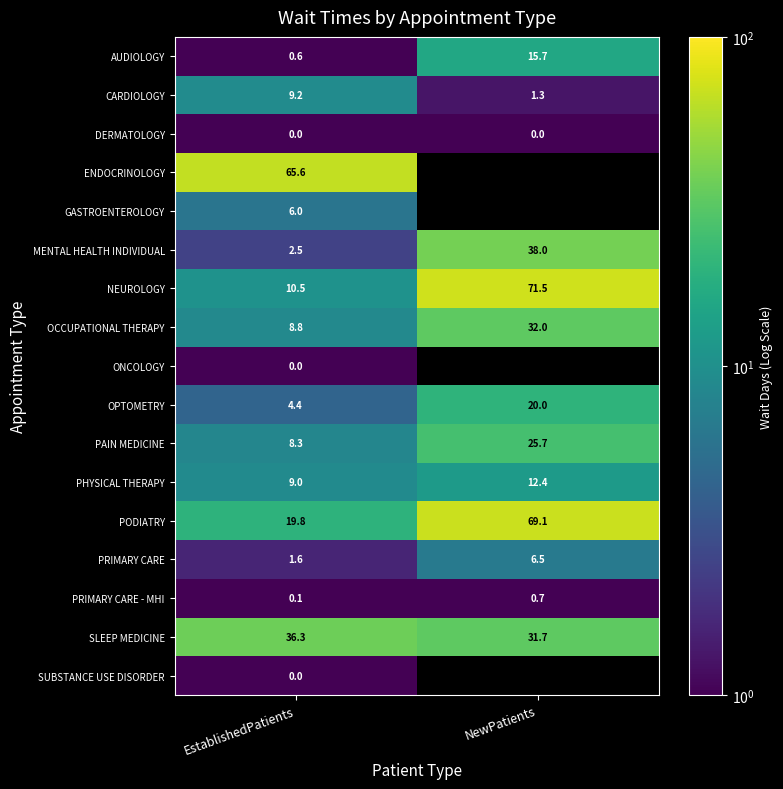

True or false: MENTAL HEALTH INDIVIDUAL has a value of 38.0 at NewPatients.

True